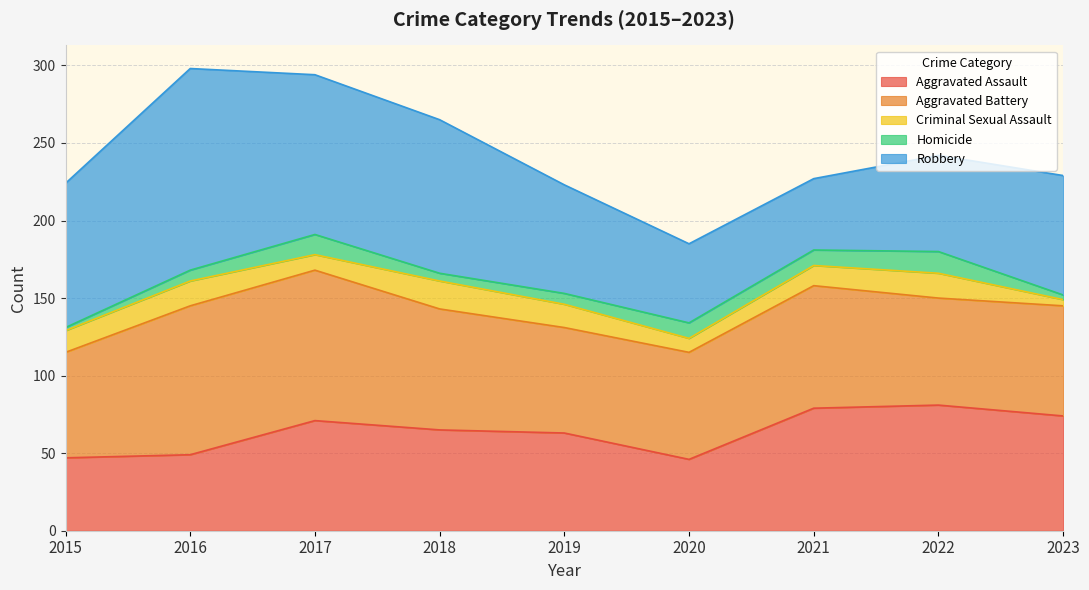

How many lines are shown in the chart?

5